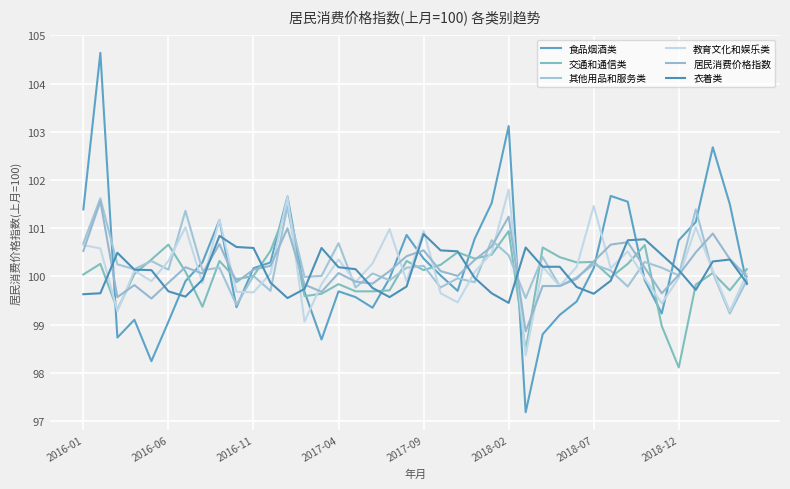

At which label does 教育文化和娱乐类 reach its peak?

2018-02